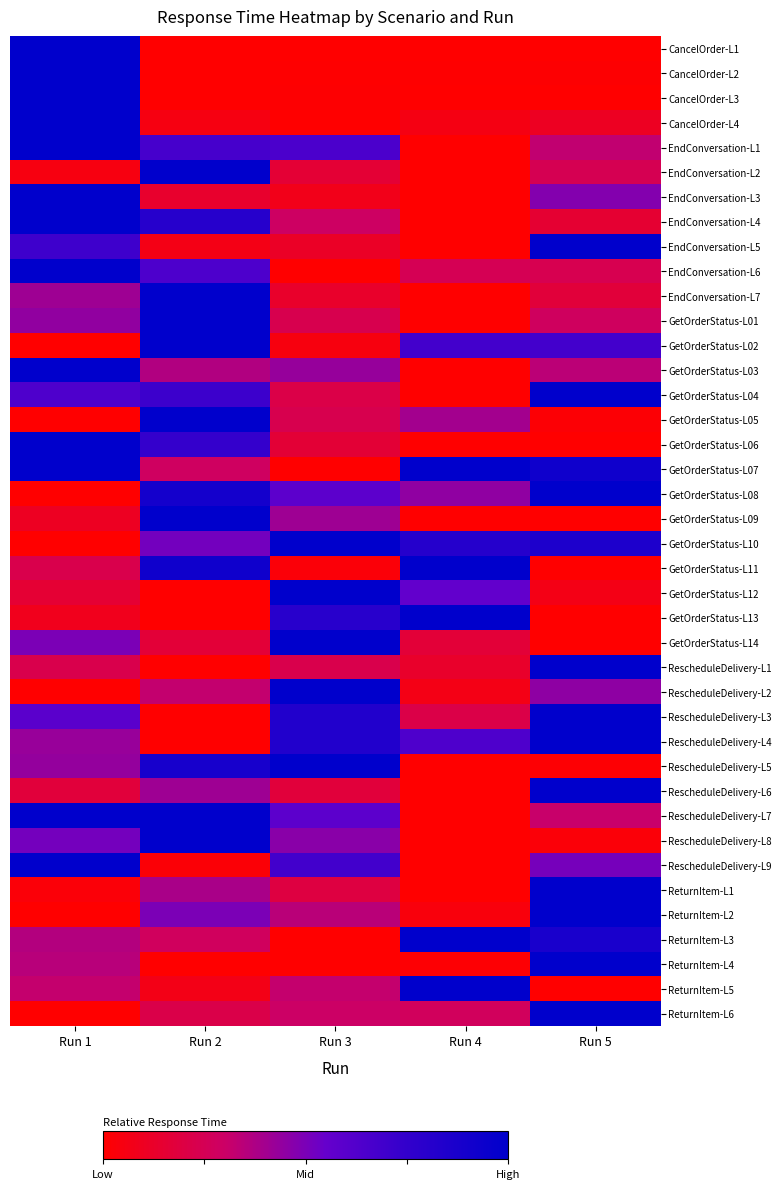

Which series has the largest range (max minus min)?

CancelOrder-L1